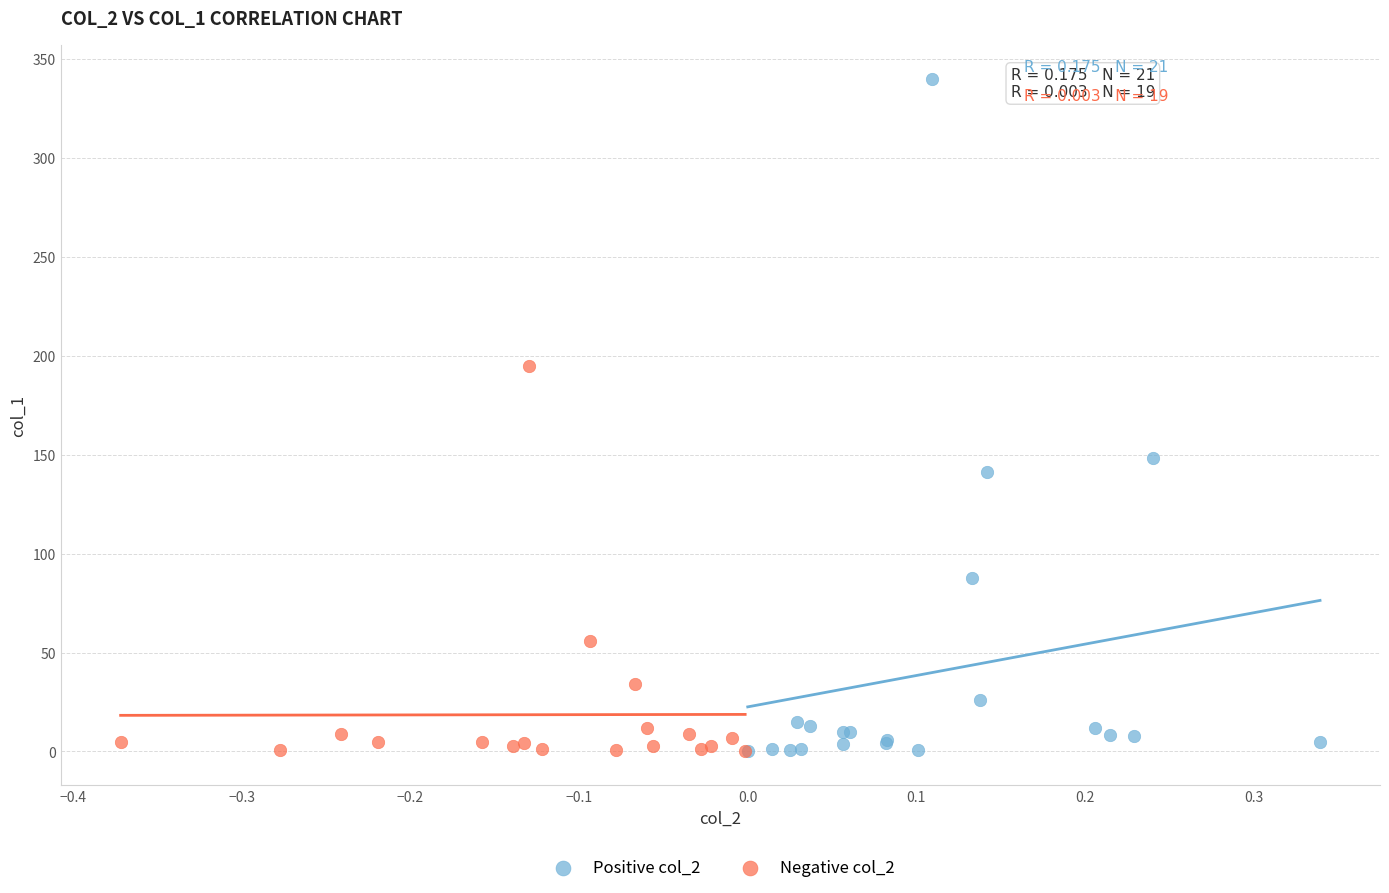

Which series reaches the maximum Y coordinate?

Positive col_2